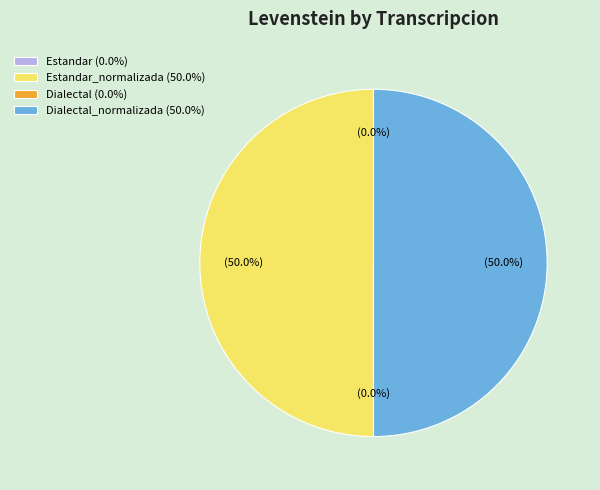

What percentage is NOT represented by Dialectal_normalizada (50.0%)?

50.0%